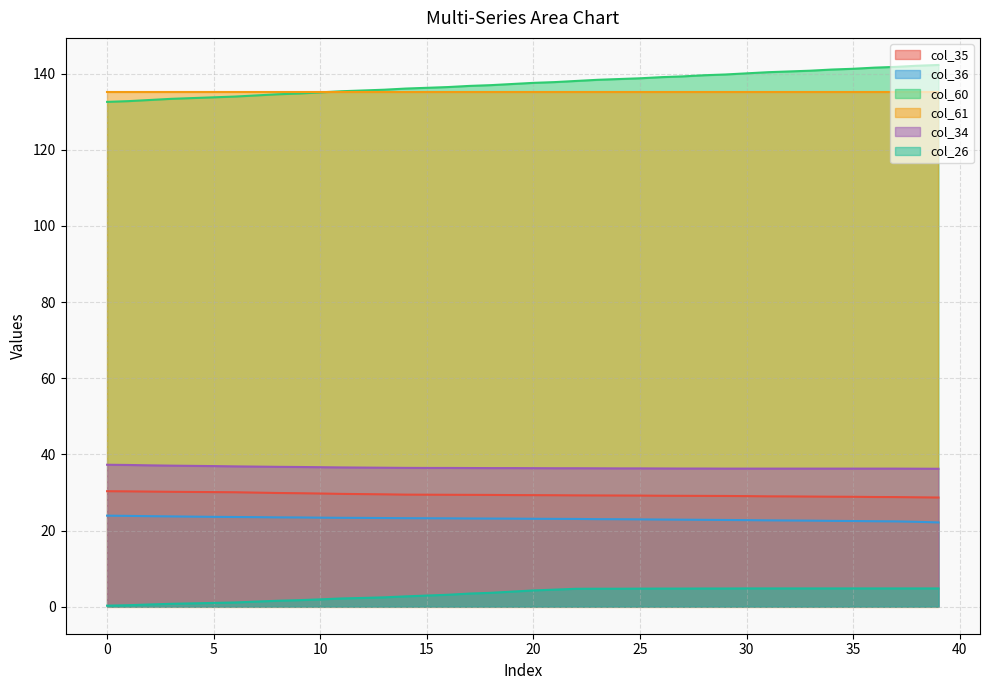

True or false: col_60 has more than 0 points higher than both neighbors.

False